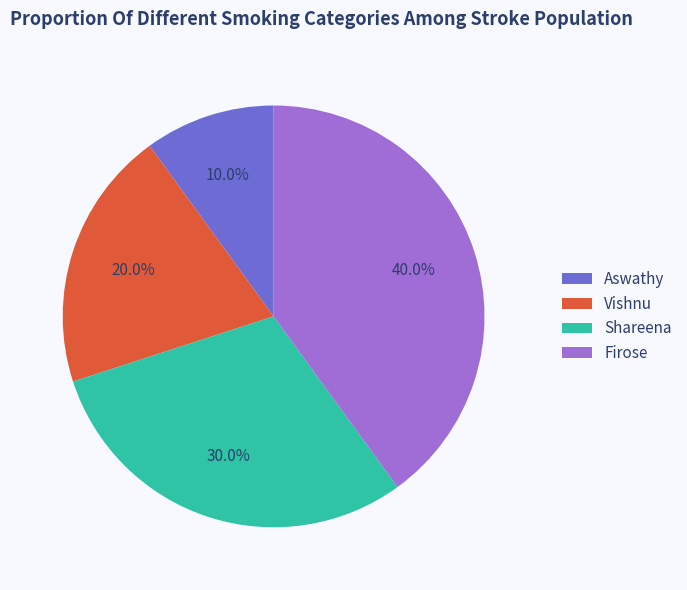

How many segments does this pie chart have?

4